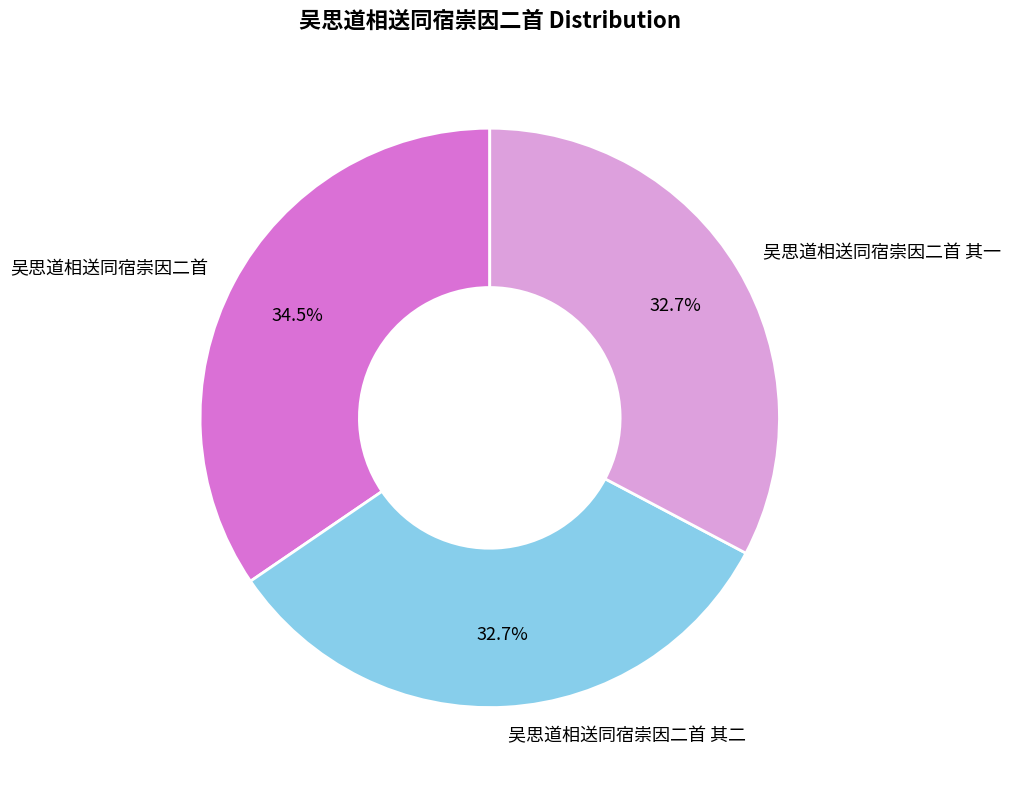

Count the number of slices in the pie.

3